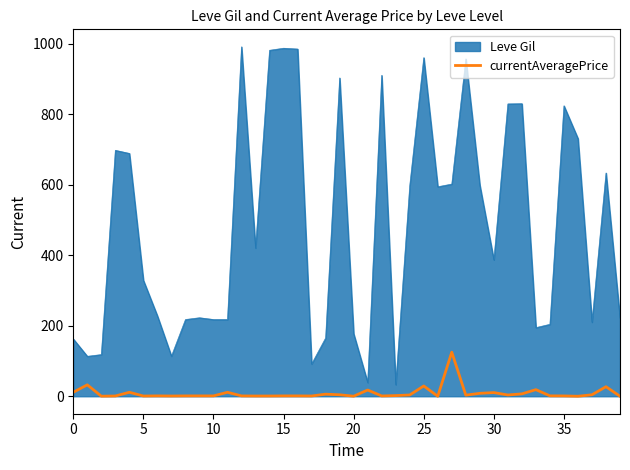

Which series has the largest total across all categories?

Leve Gil